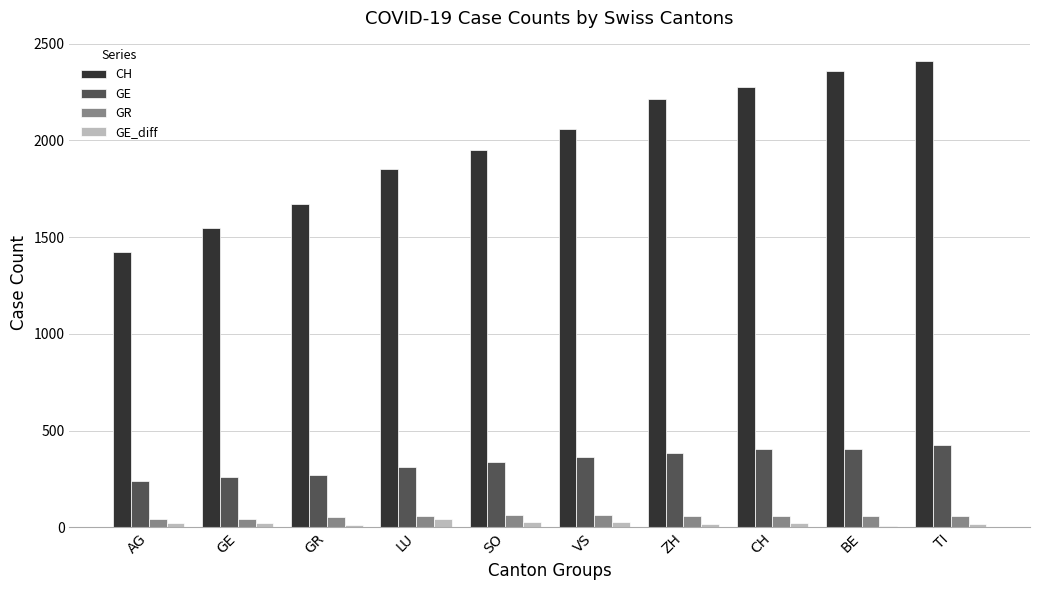

Rank the series at BE from highest to lowest value.

CH, GE, GR, GE_diff